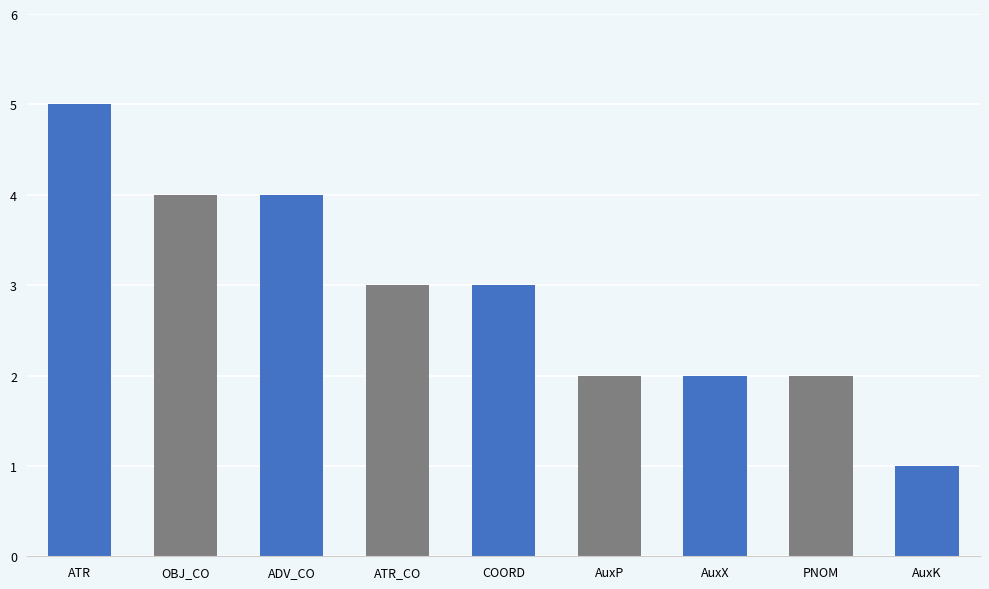

List the labels in order of value, smallest first.

AuxK, AuxP, AuxX, PNOM, ATR_CO, COORD, OBJ_CO, ADV_CO, ATR